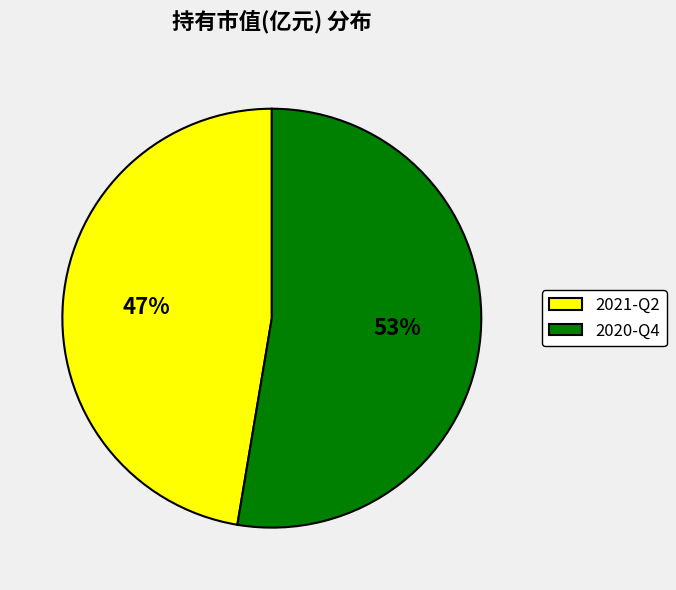

To the nearest percent, what is the combined percentage of 2020-Q4 and 2021-Q2?

100%